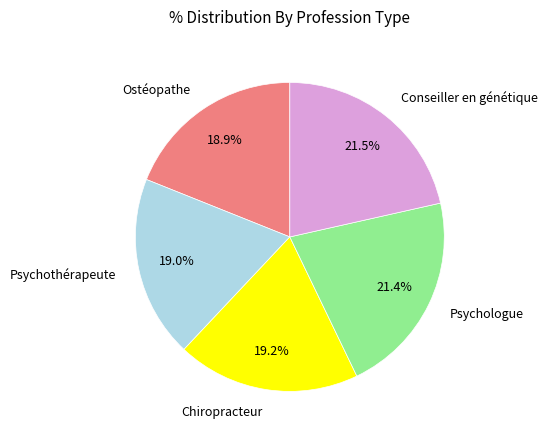

To the nearest percent, what is the difference between the Psychothérapeute and Conseiller en génétique slice percentages?

2%